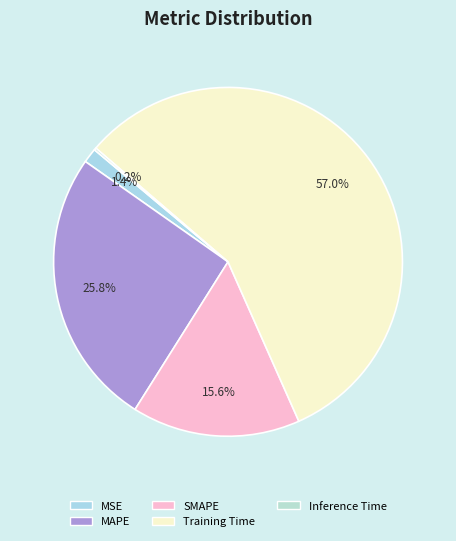

What percentage is the SMAPE slice, to the nearest percent?

16%